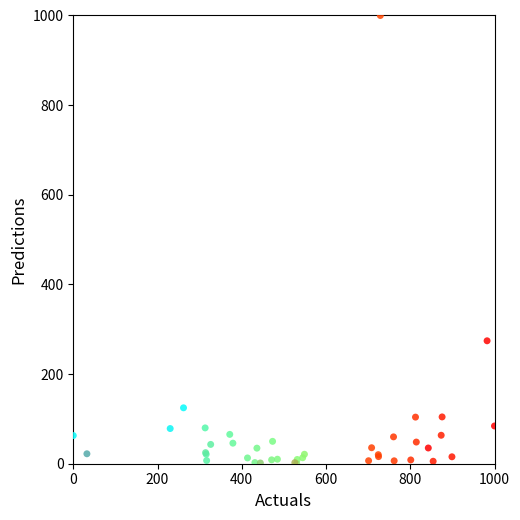

What Y value in the scatter plot is closest to 500?

274.3